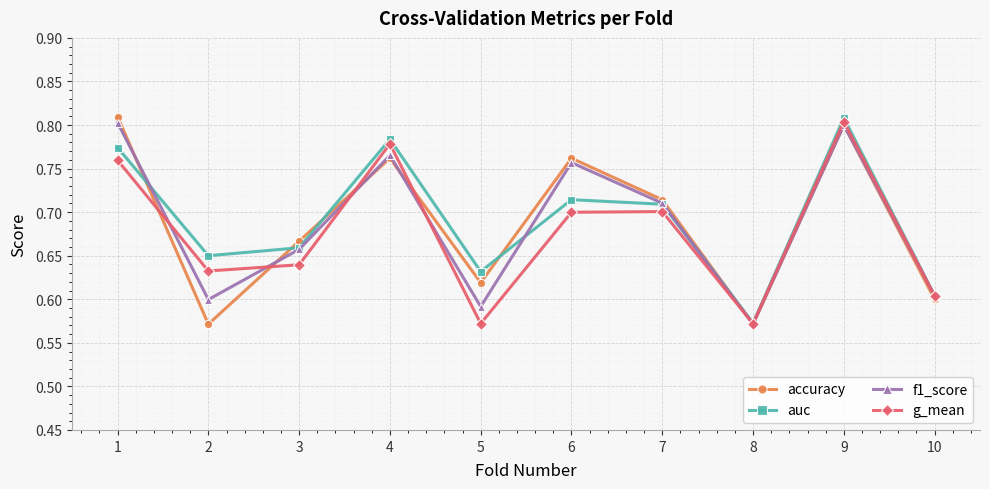

How many auc values are between 0 and 1?

10